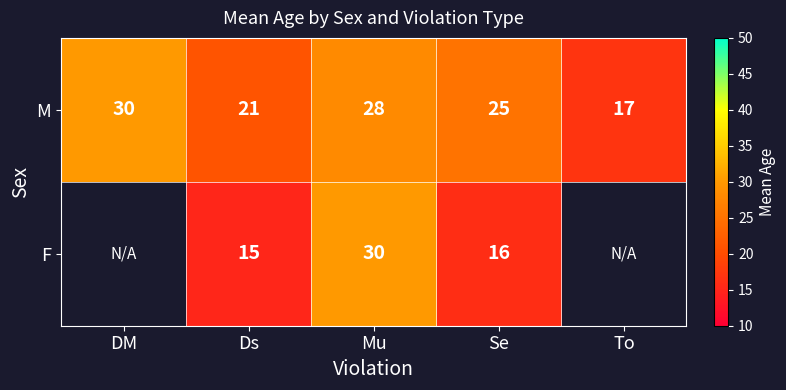

True or false: M has a value of 30 at DM.

True